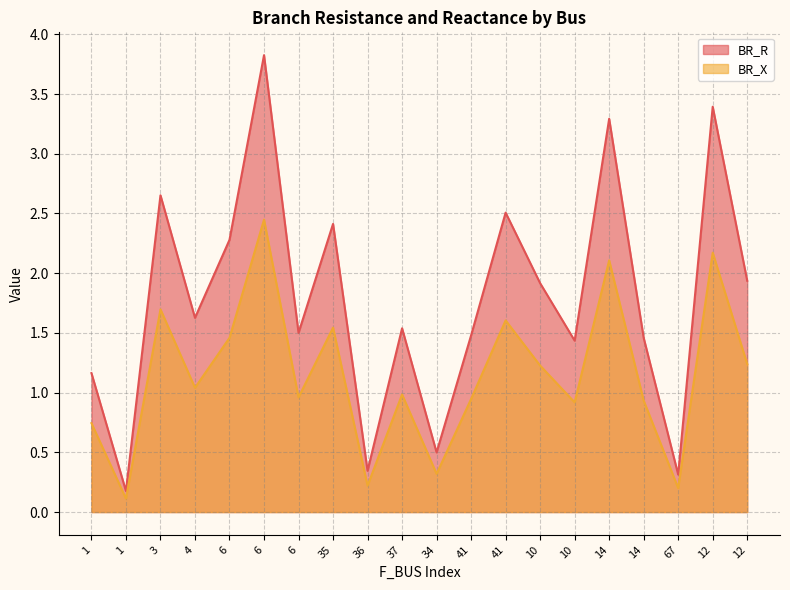

Reading left to right, list all the values displayed in this chart.

BR_R: 1.2	0.2	2.7	1.6	2.3	3.8	1.5	2.4	0.3	1.5	0.5	1.5	2.5	1.9	1.4	3.3	1.5	0.3	3.4	1.9
BR_X: 0.7	0.1	1.7	1.0	1.5	2.4	1.0	1.5	0.2	1.0	0.3	0.9	1.6	1.2	0.9	2.1	0.9	0.2	2.2	1.2